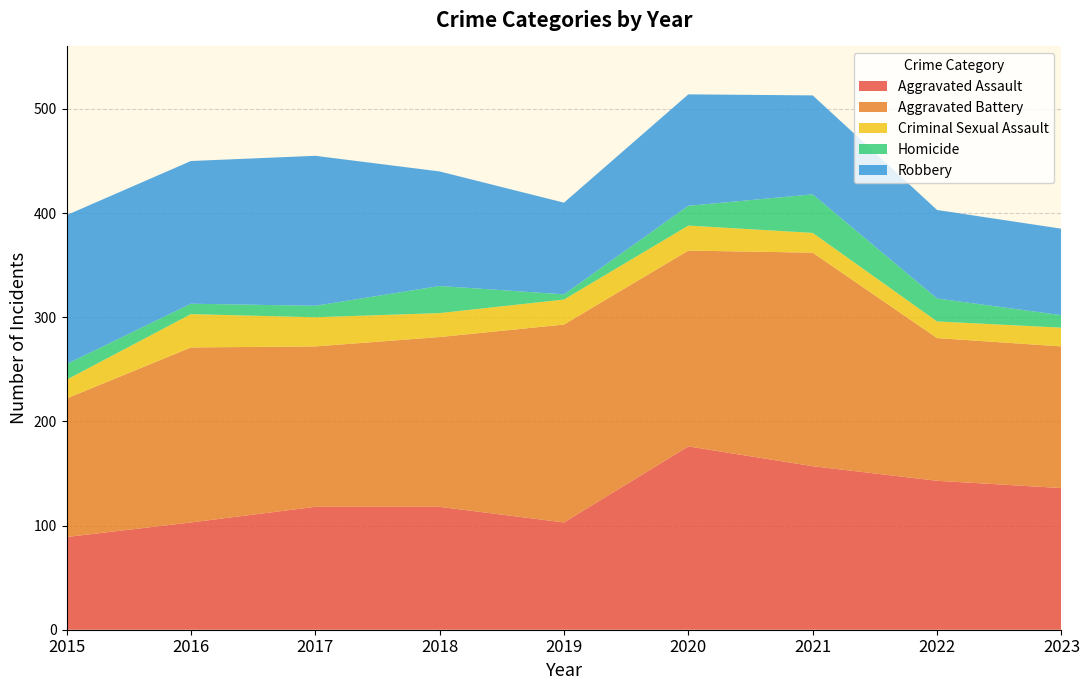

Reading left to right, transcribe all the data shown in this chart.

Aggravated Assault: 2015=89	2016=103	2017=118	2018=118	2019=103	2020=176	2021=157	2022=143	2023=136
Aggravated Battery: 2015=133	2016=168	2017=154	2018=163	2019=190	2020=188	2021=205	2022=137	2023=136
Criminal Sexual Assault: 2015=18	2016=32	2017=28	2018=23	2019=24	2020=24	2021=19	2022=16	2023=18
Homicide: 2015=15	2016=10	2017=11	2018=26	2019=5	2020=19	2021=37	2022=22	2023=12
Robbery: 2015=143	2016=137	2017=144	2018=110	2019=88	2020=107	2021=95	2022=85	2023=83